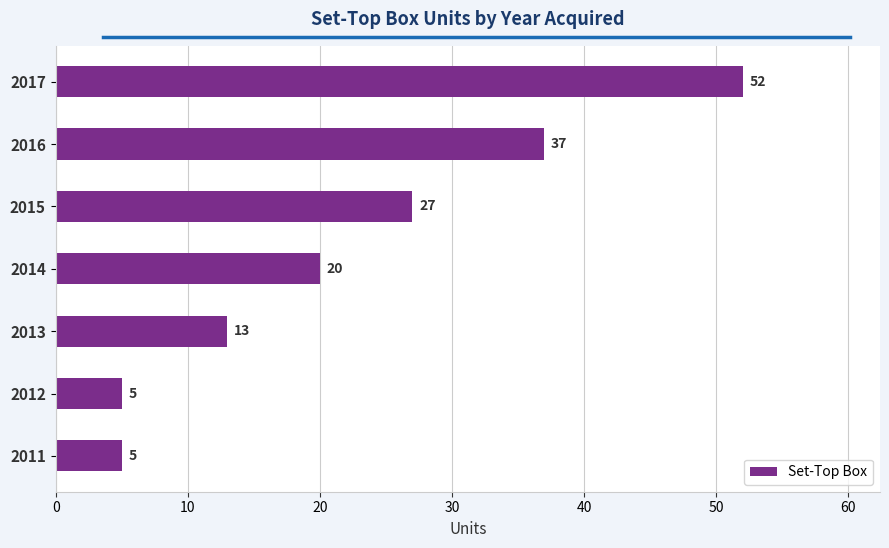

What is the difference between the maximum and minimum values?

47